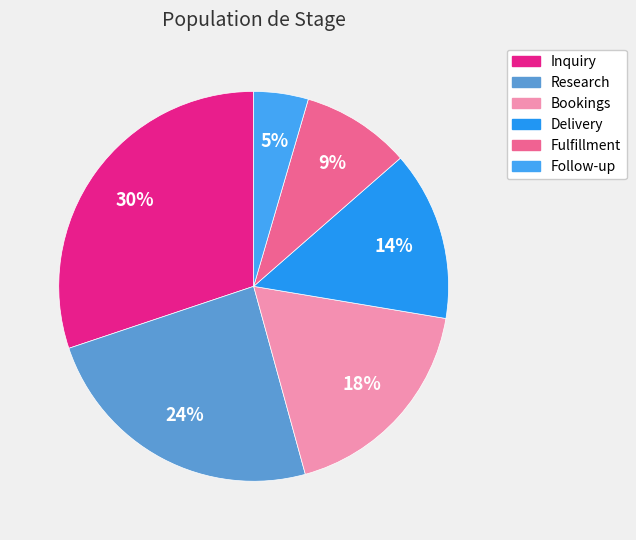

Count the number of slices in the pie.

6